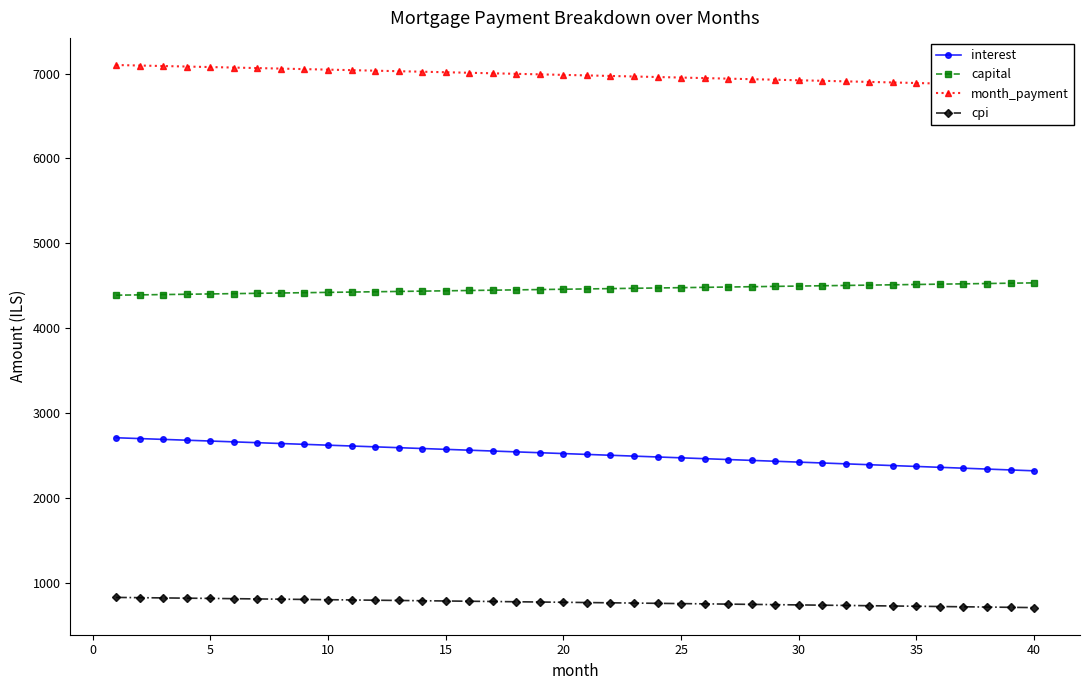

True or false: interest and capital intersect in this chart.

False